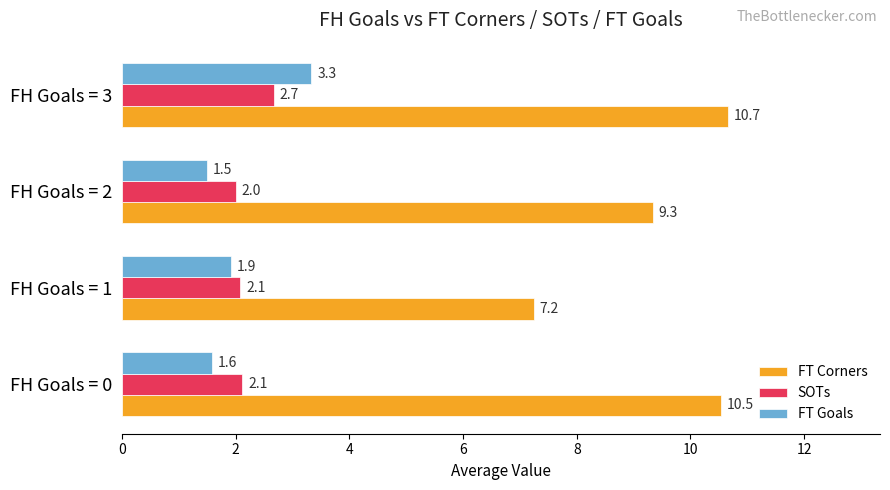

What is the greatest value displayed?

10.7